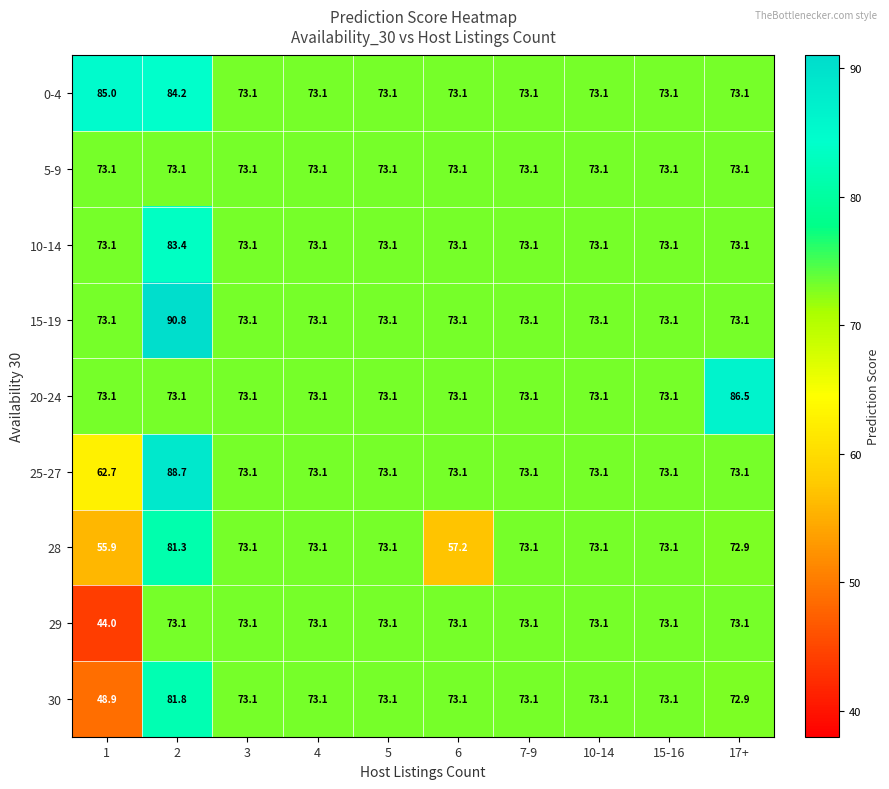

Which series has the largest total across all categories?

0-4